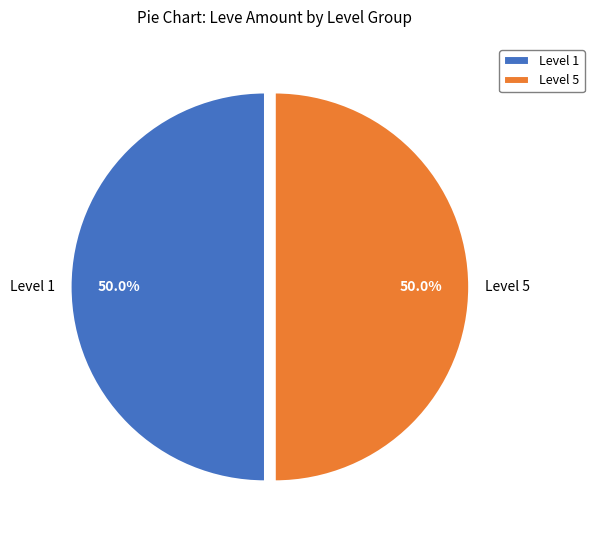

How much of the chart is everything except Level 5?

50.0%